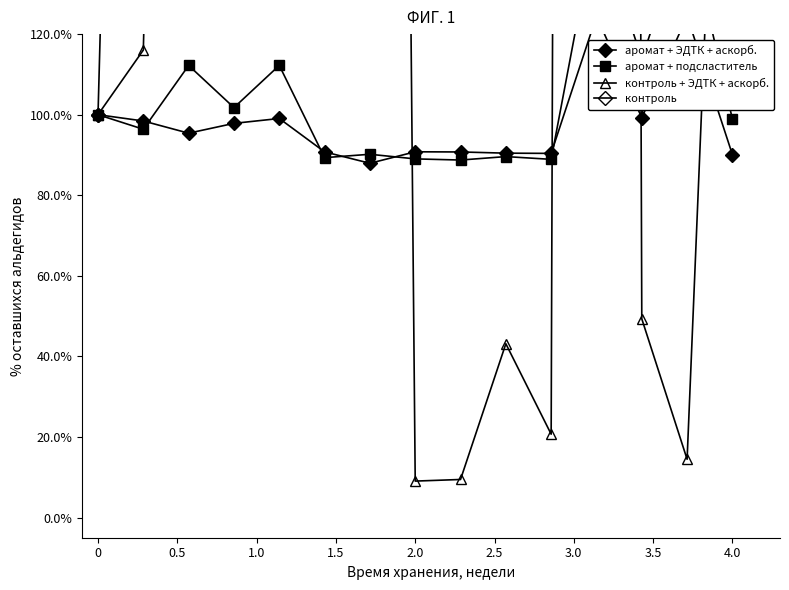

Which has a higher value, 4.0 or 2.0?

2.0